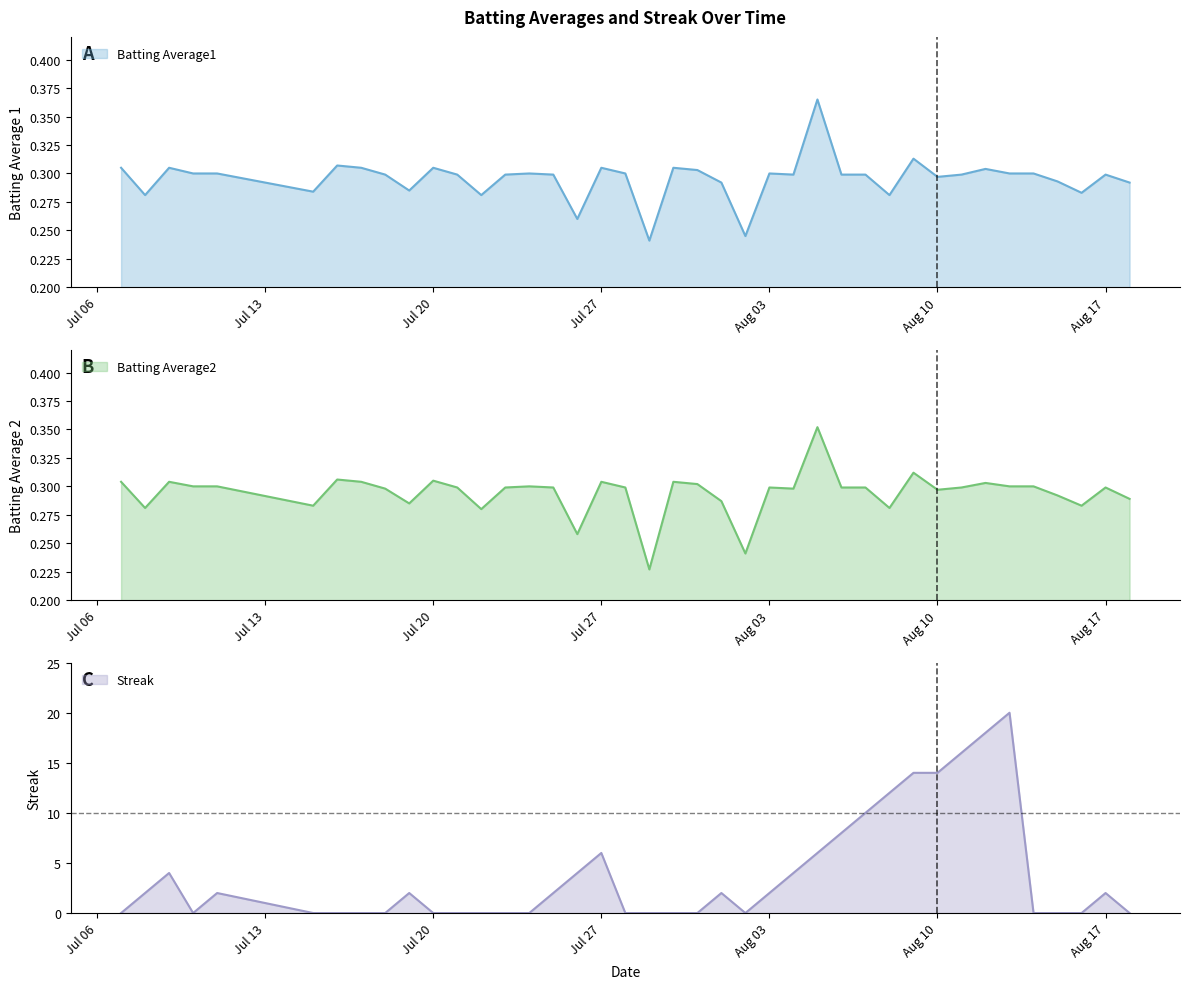

Reading right to left, transcribe all the data shown in this chart.

Batting Average1: 0.3	0.3	0.3	0.3	0.3	0.3	0.3	0.3	0.3	0.3	0.3	0.3	0.3	0.4	0.3	0.3	0.2	0.3	0.3	0.3	0.2	0.3	0.3	0.3	0.3	0.3	0.3	0.3	0.3	0.3	0.3	0.3	0.3	0.3	0.3	0.3	0.3	0.3	0.3	0.3
Batting Average2: 0.3	0.3	0.3	0.3	0.3	0.3	0.3	0.3	0.3	0.3	0.3	0.3	0.3	0.4	0.3	0.3	0.2	0.3	0.3	0.3	0.2	0.3	0.3	0.3	0.3	0.3	0.3	0.3	0.3	0.3	0.3	0.3	0.3	0.3	0.3	0.3	0.3	0.3	0.3	0.3
Streak: 0.0	2.0	0.0	0.0	0.0	20.0	18.0	16.0	14.0	14.0	12.0	10.0	8.0	6.0	4.0	2.0	0.0	2.0	0.0	0.0	0.0	0.0	6.0	4.0	2.0	0.0	0.0	0.0	0.0	0.0	2.0	0.0	0.0	0.0	0.0	2.0	0.0	4.0	2.0	0.0